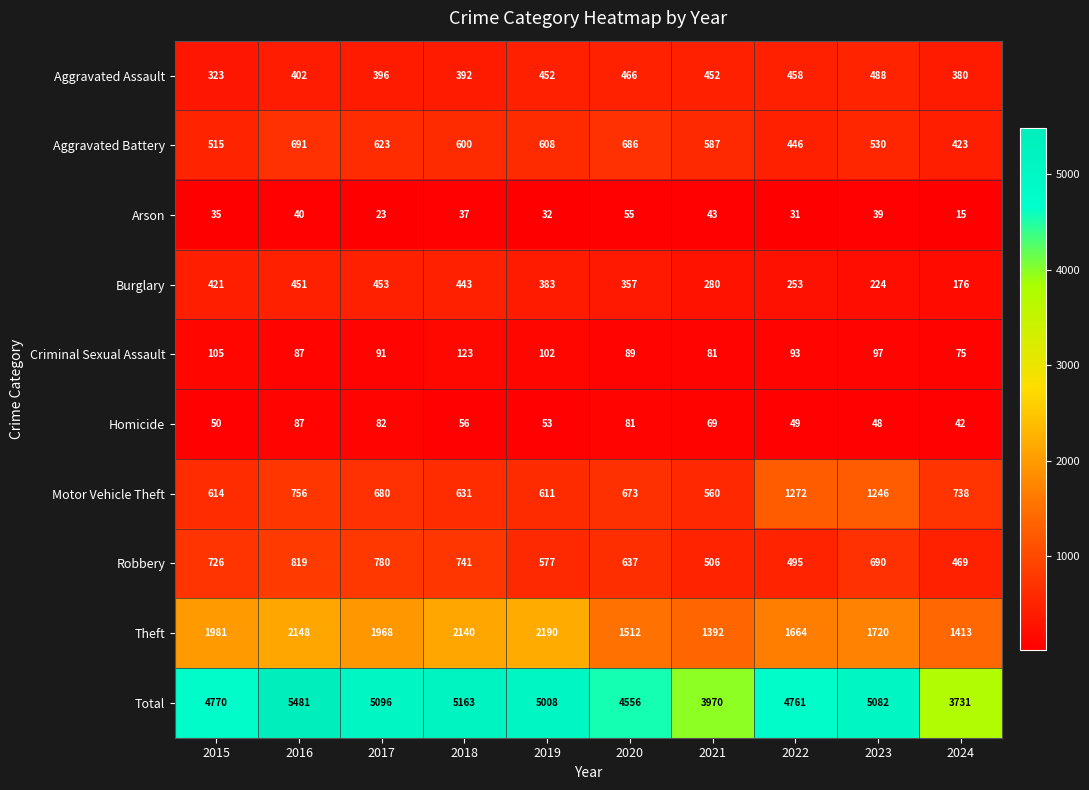

What is the difference between the second highest and second lowest values in the Aggravated Assault series?

86